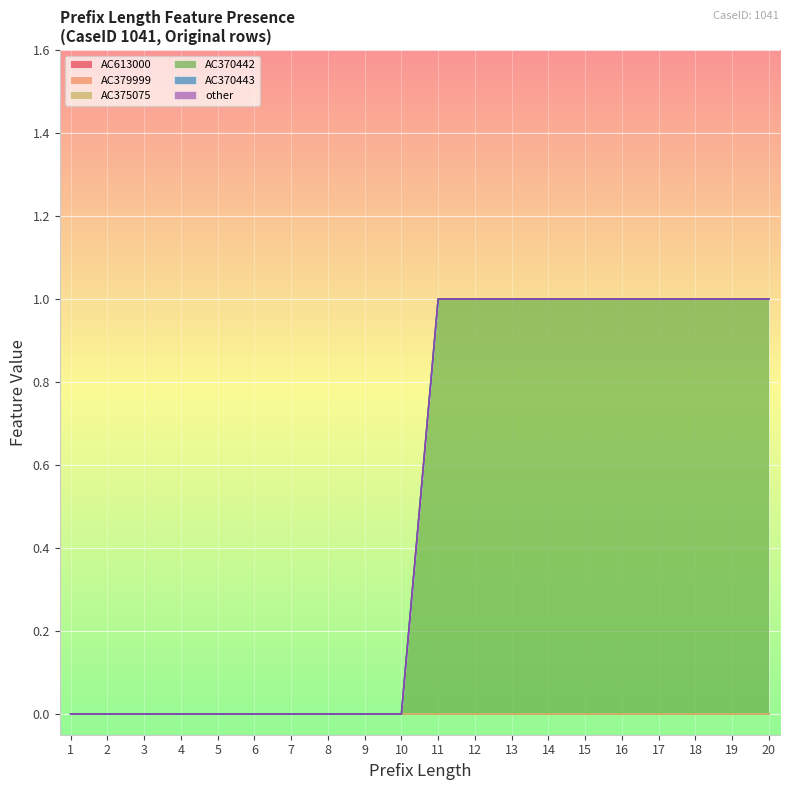

List the labels in order of AC379999 value, largest first.

1, 2, 3, 4, 5, 6, 7, 8, 9, 10, 11, 12, 13, 14, 15, 16, 17, 18, 19, 20